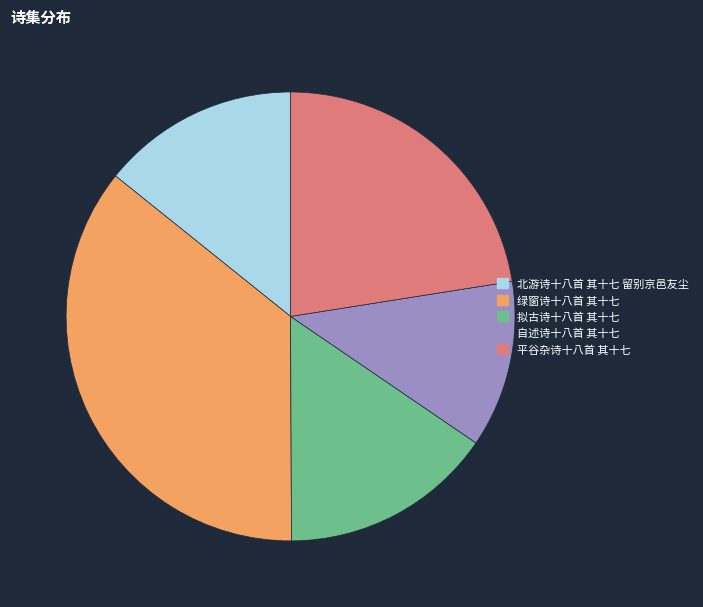

Which category has the biggest portion of the pie?

绿窗诗十八首 其十七